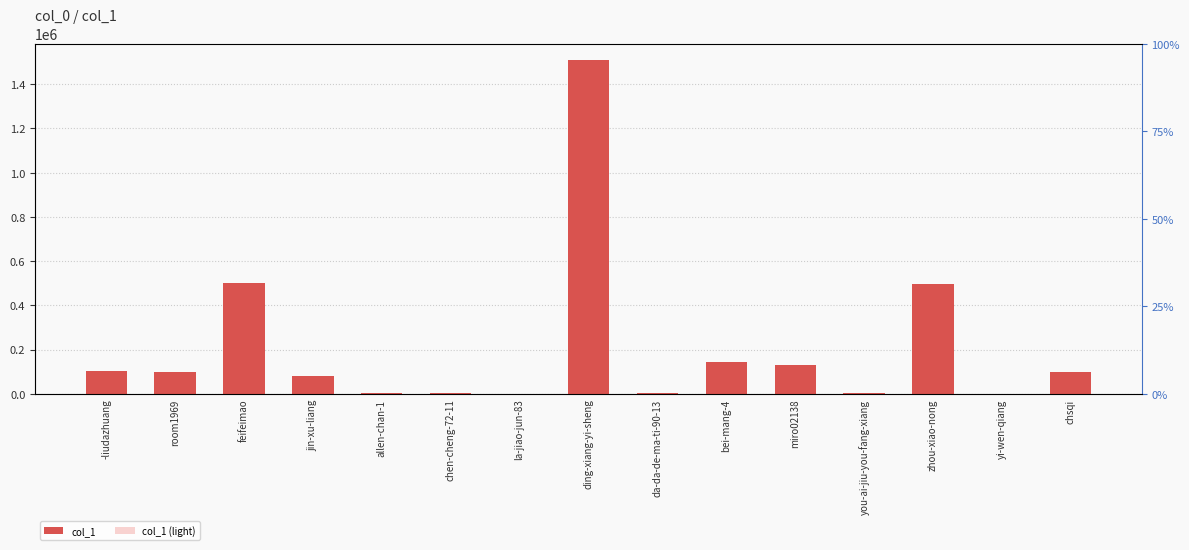

How many series are shown in this chart?

2